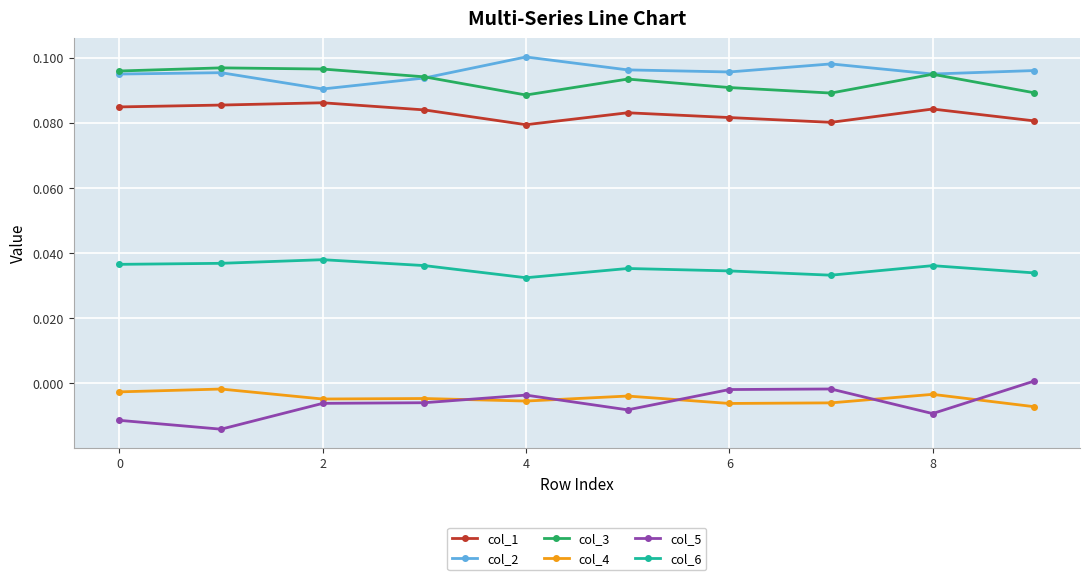

True or false: col_1 has more than 2 interior local peaks.

True